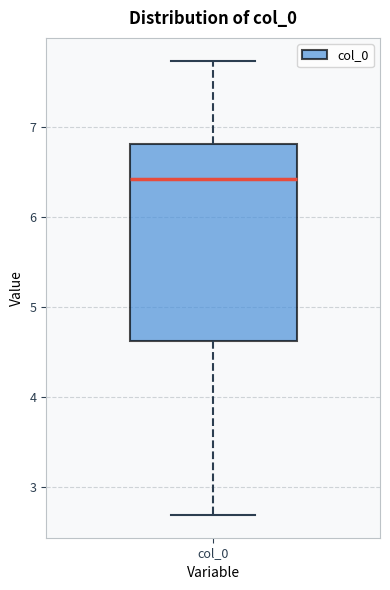

Transcribe this box plot: give where the median line is, the range the box spans, and where the two whiskers end, as read against the y-axis. The values are not printed on the chart, so give them approximately, as read against the axis.

median 6.4, box 4.6 to 6.8, whiskers 2.7 to 7.7